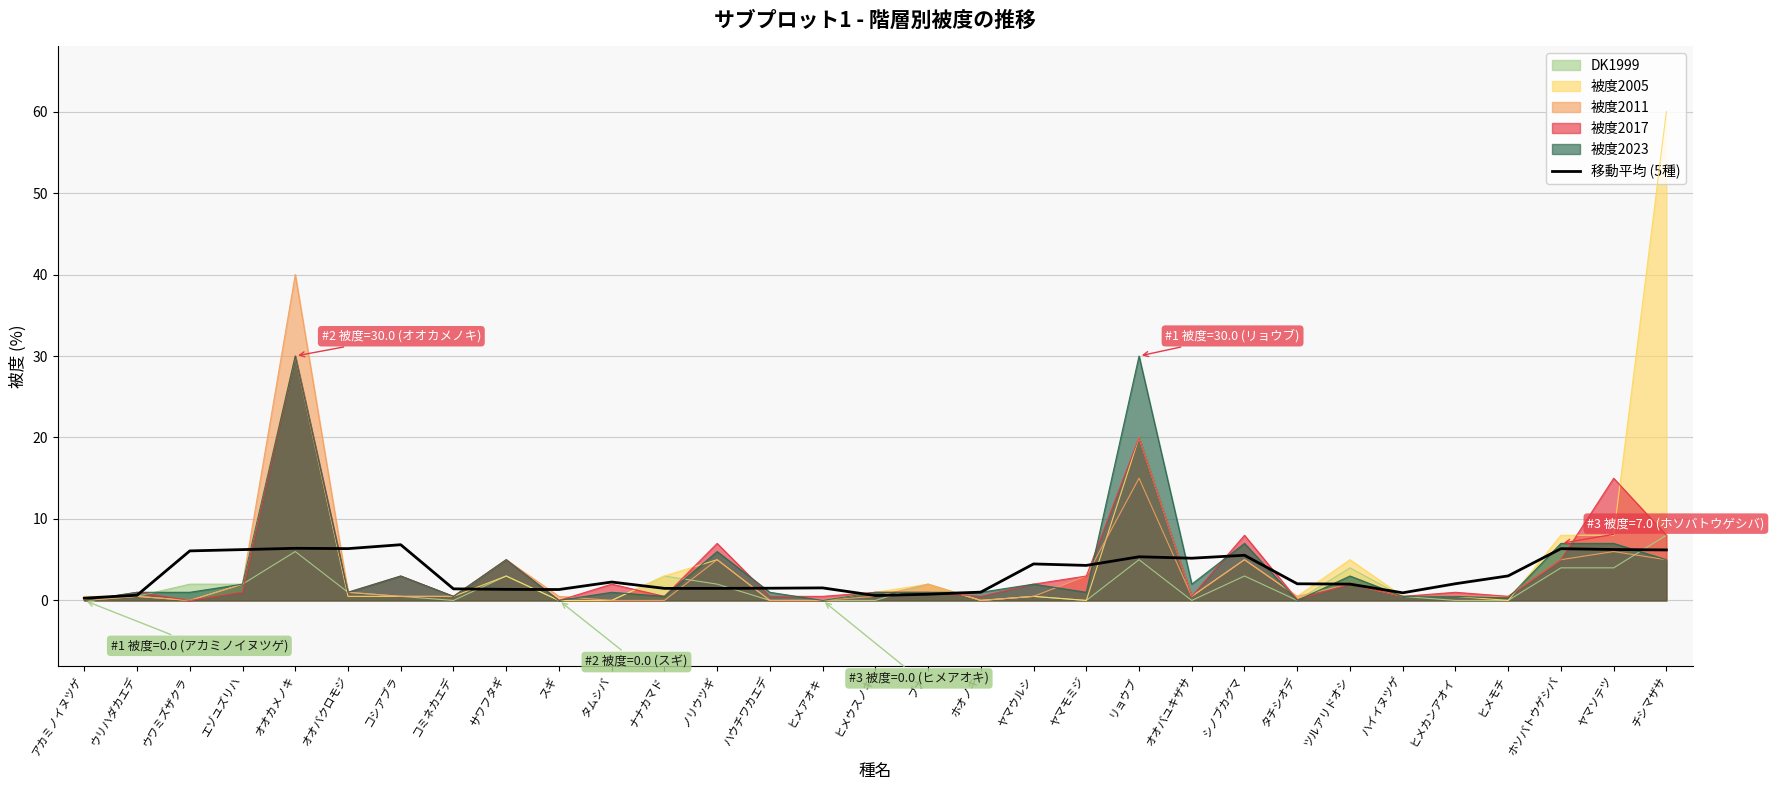

The chart shows a value of 1.3 at ハイイヌツゲ. True or false?

False